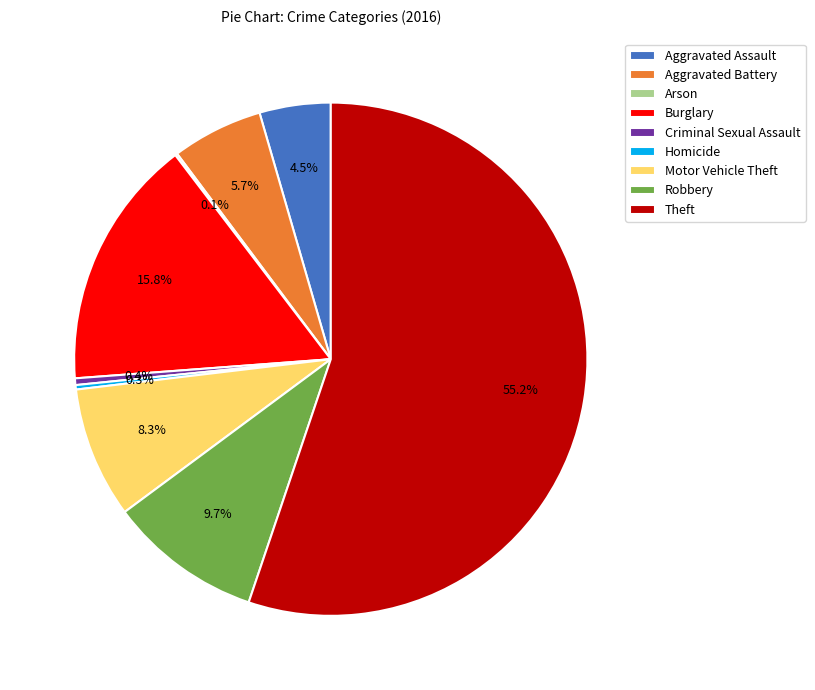

What percentage is NOT represented by Criminal Sexual Assault?

99.6%